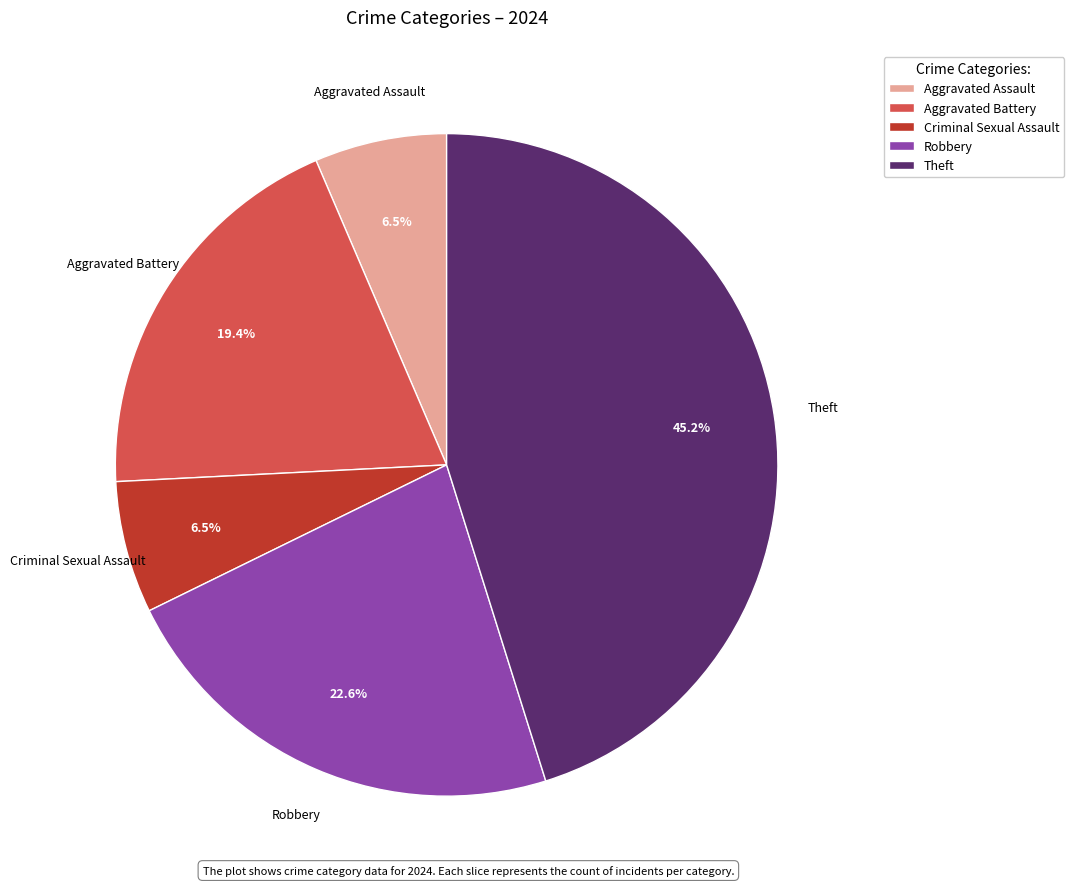

Which has a higher value, Theft or Robbery?

Theft